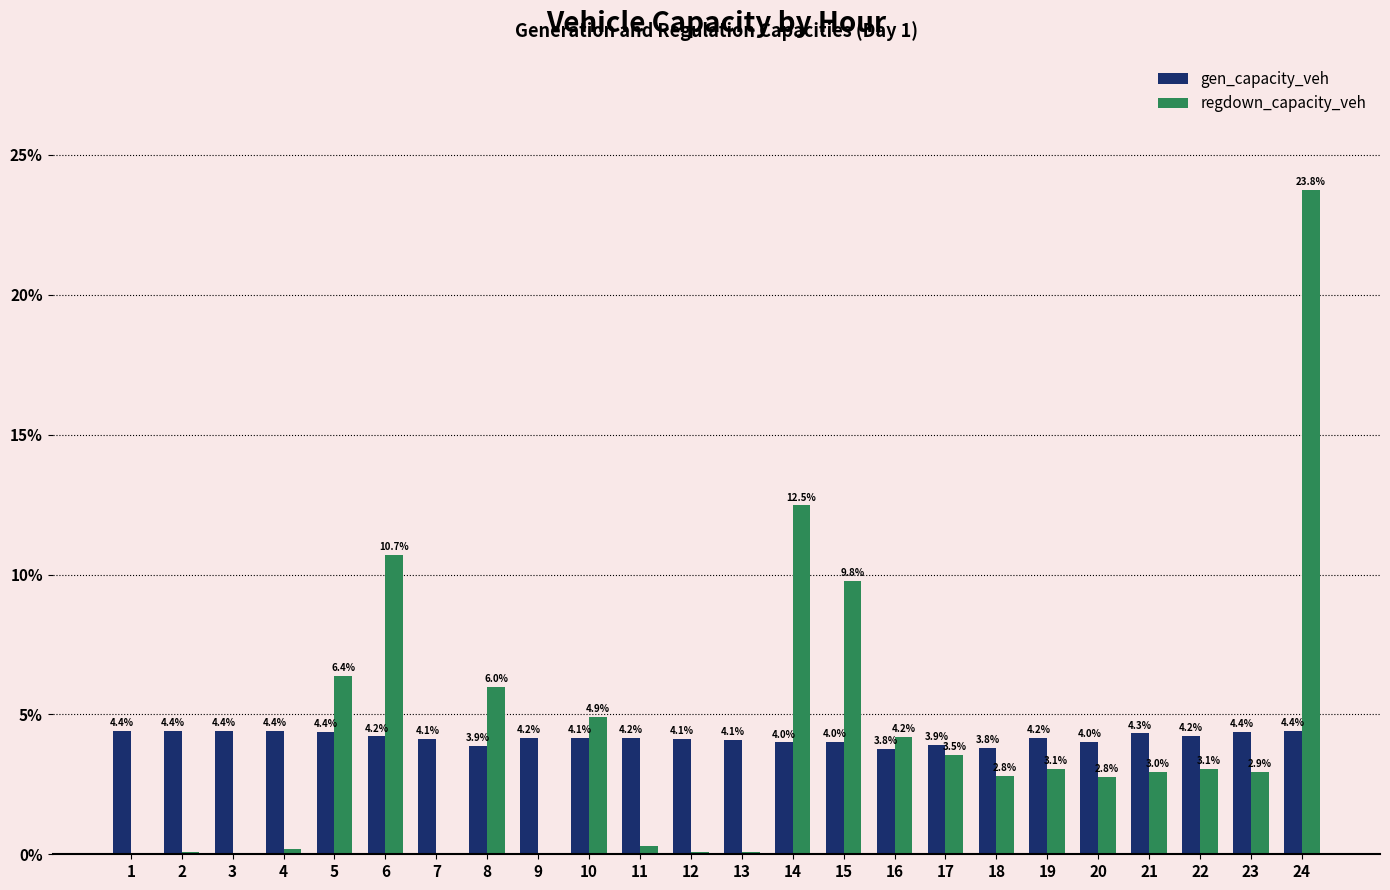

The value of regdown_capacity_veh at 7 is 0.0. True or false?

True